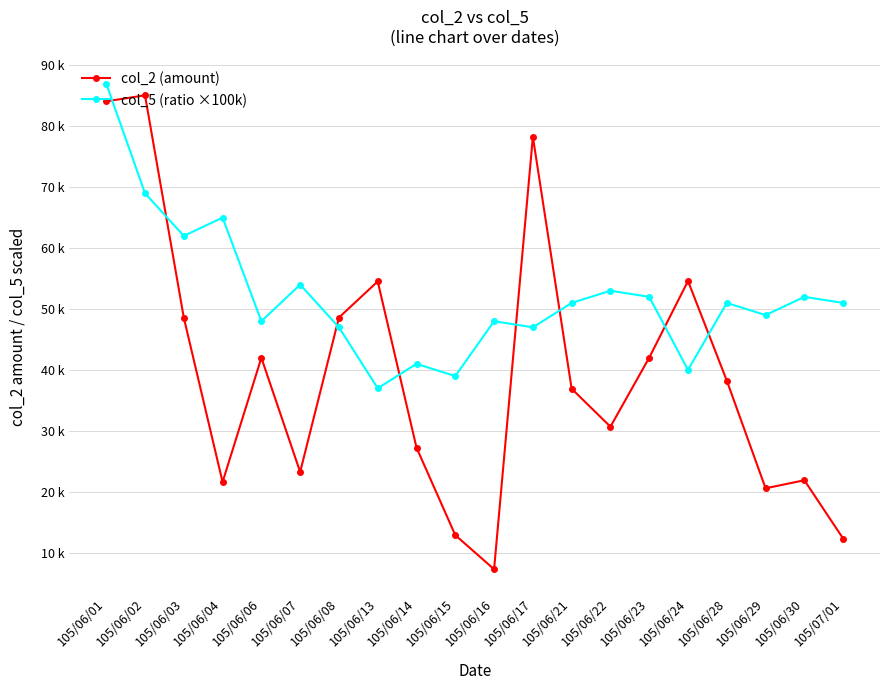

Reading left to right, what are all the values shown in this chart?

col_2 (amount): 105/06/01=84080	105/06/02=85070	105/06/03=48590	105/06/04=21610	105/06/06=42000	105/06/07=23260	105/06/08=48600	105/06/13=54530	105/06/14=27260	105/06/15=12890	105/06/16=7300	105/06/17=78260	105/06/21=36920	105/06/22=30690	105/06/23=42020	105/06/24=54600	105/06/28=38250	105/06/29=20580	105/06/30=21900	105/07/01=12330
col_5 (ratio ×100k): 105/06/01=87000	105/06/02=69000	105/06/03=62000	105/06/04=65000	105/06/06=48000	105/06/07=54000	105/06/08=47000	105/06/13=37000	105/06/14=41000	105/06/15=39000	105/06/16=48000	105/06/17=47000	105/06/21=51000	105/06/22=53000	105/06/23=52000	105/06/24=40000	105/06/28=51000	105/06/29=49000	105/06/30=52000	105/07/01=51000